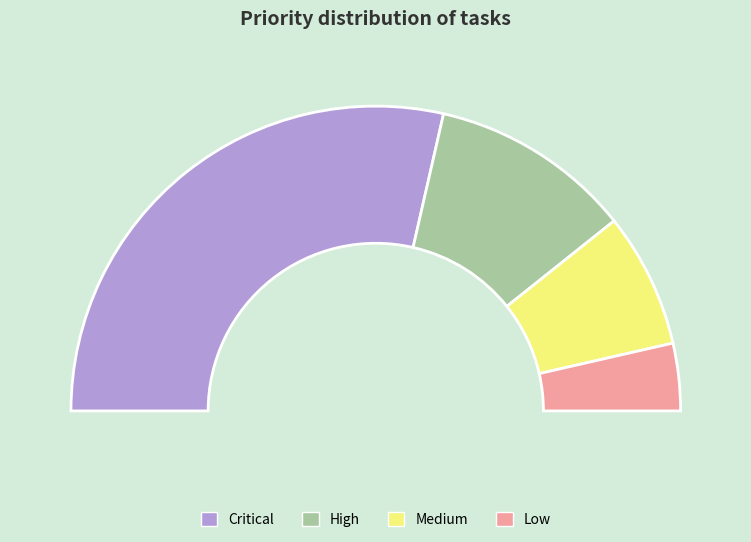

Approximately how many times larger is the value at Medium compared to Critical?

0.2